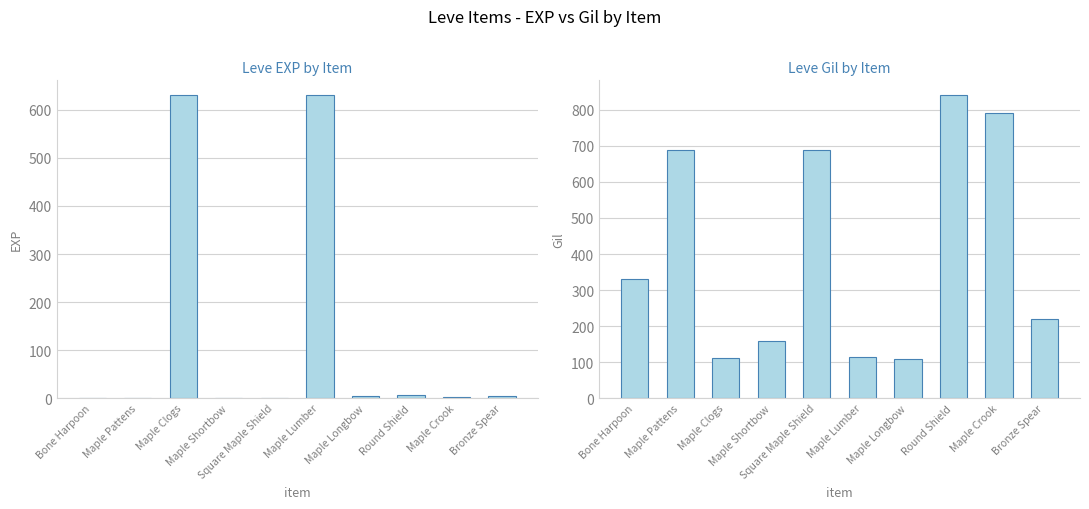

What is the difference between the Leve EXP by Item values at Maple Clogs and Bone Harpoon?

629